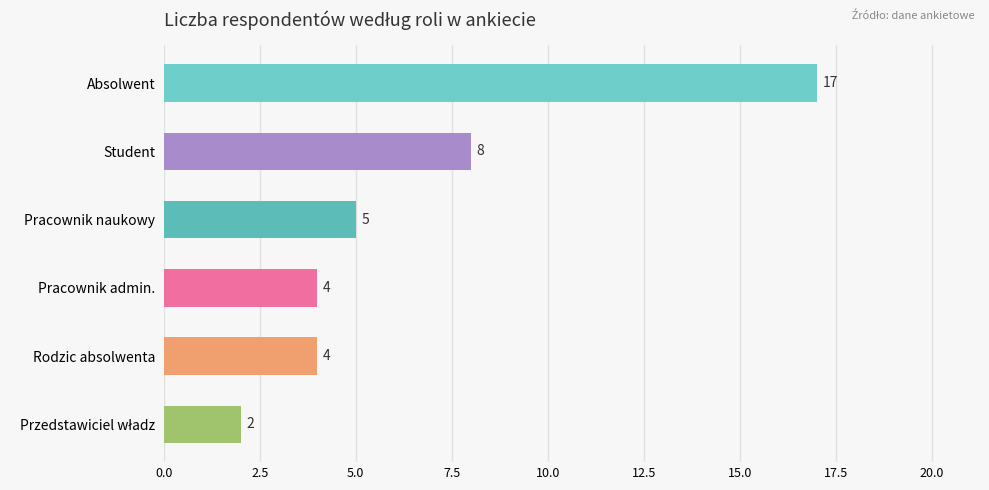

Where is the data nearest to the value 9?

Student